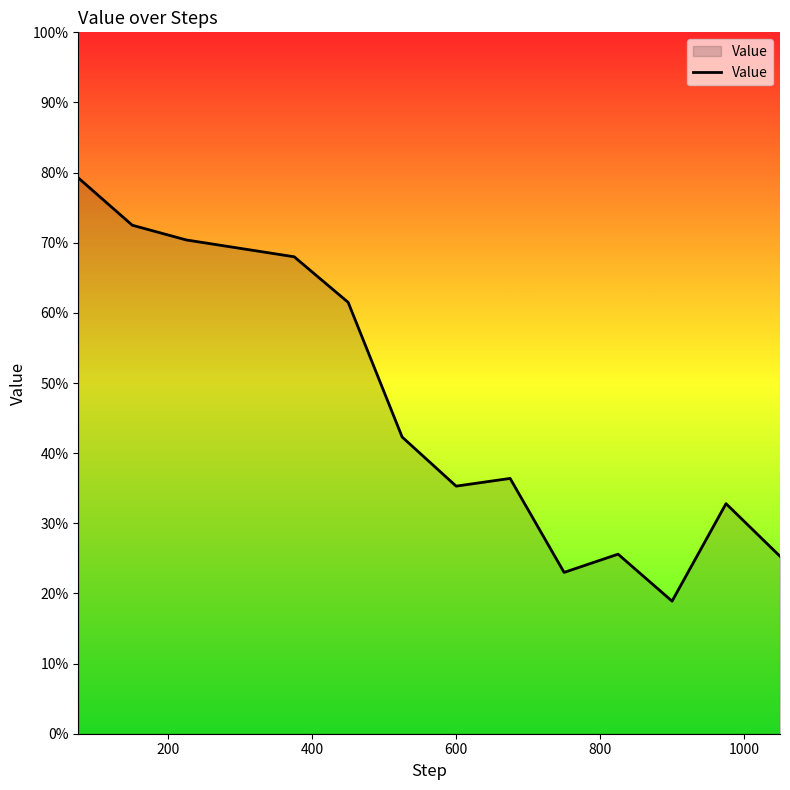

What is the difference between the maximum and minimum values?

60.4